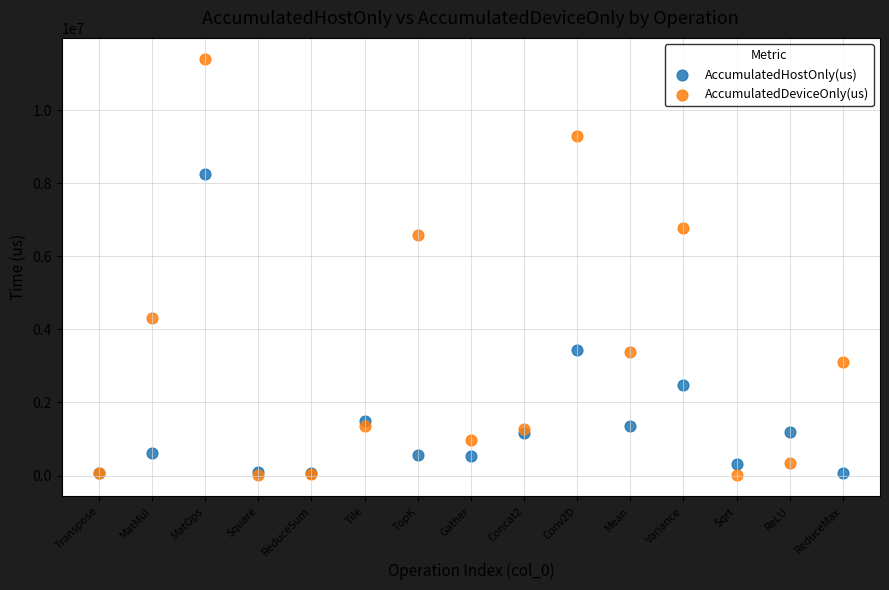

Across all series, what Y value is closest to 5703899?

6569687.1